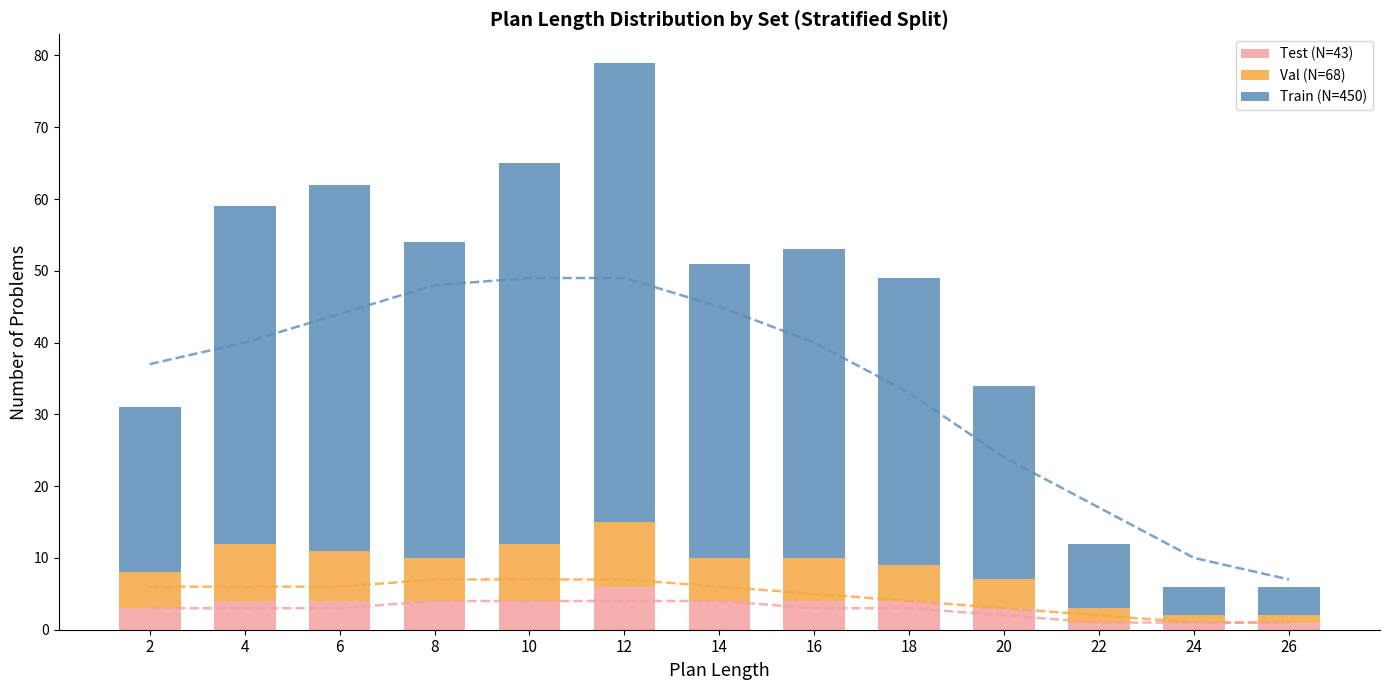

Reading right to left, list all the values displayed in this chart.

Test (N=43): 26=1	24=1	22=1	20=3	18=4	16=4	14=4	12=6	10=4	8=4	6=4	4=4	2=3
Val (N=68): 26=1	24=1	22=2	20=4	18=5	16=6	14=6	12=9	10=8	8=6	6=7	4=8	2=5
Train (N=450): 26=4	24=4	22=9	20=27	18=40	16=43	14=41	12=64	10=53	8=44	6=51	4=47	2=23